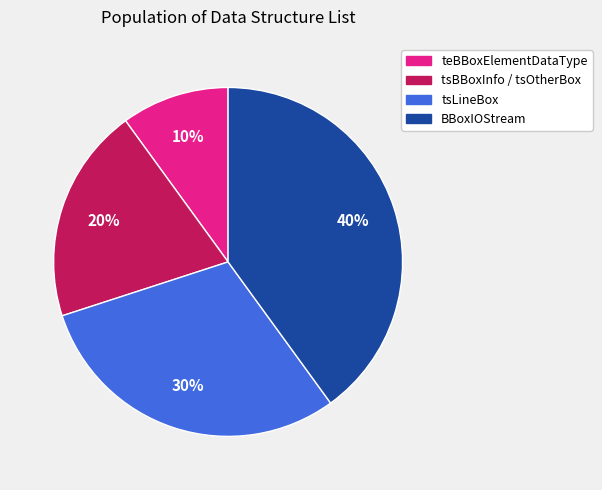

What is the largest slice in the pie chart?

BBoxIOStream